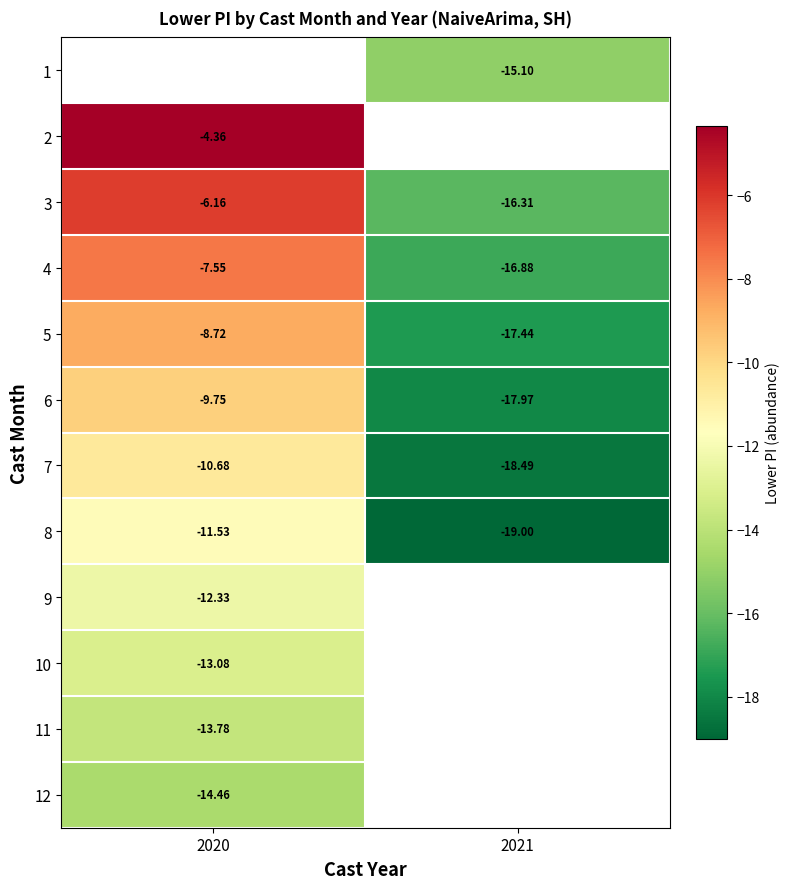

Is the value of 12 at 2020 greater than the value of 5 at 2021?

Yes